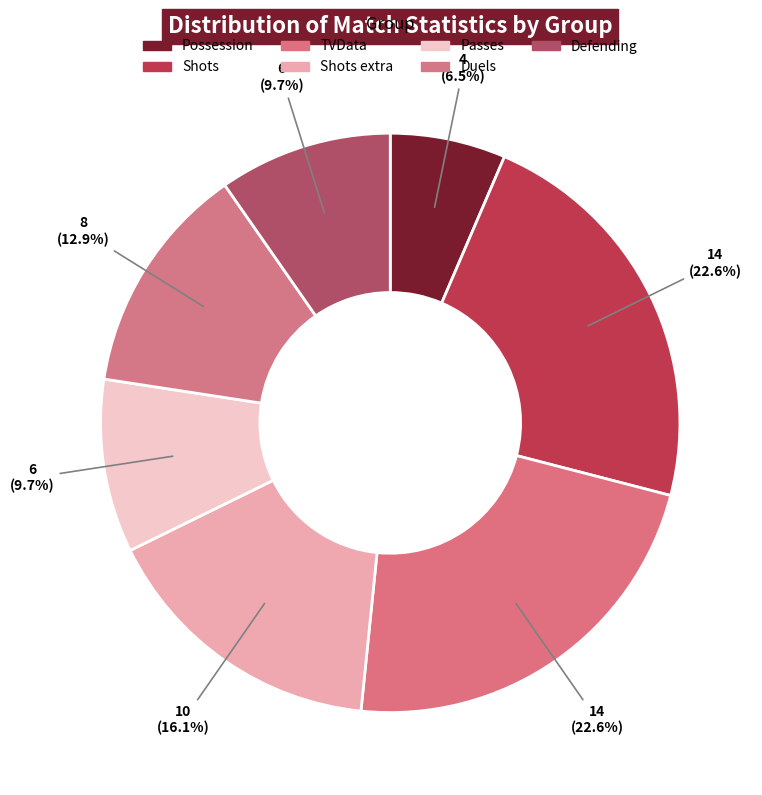

How many segments does this pie chart have?

7